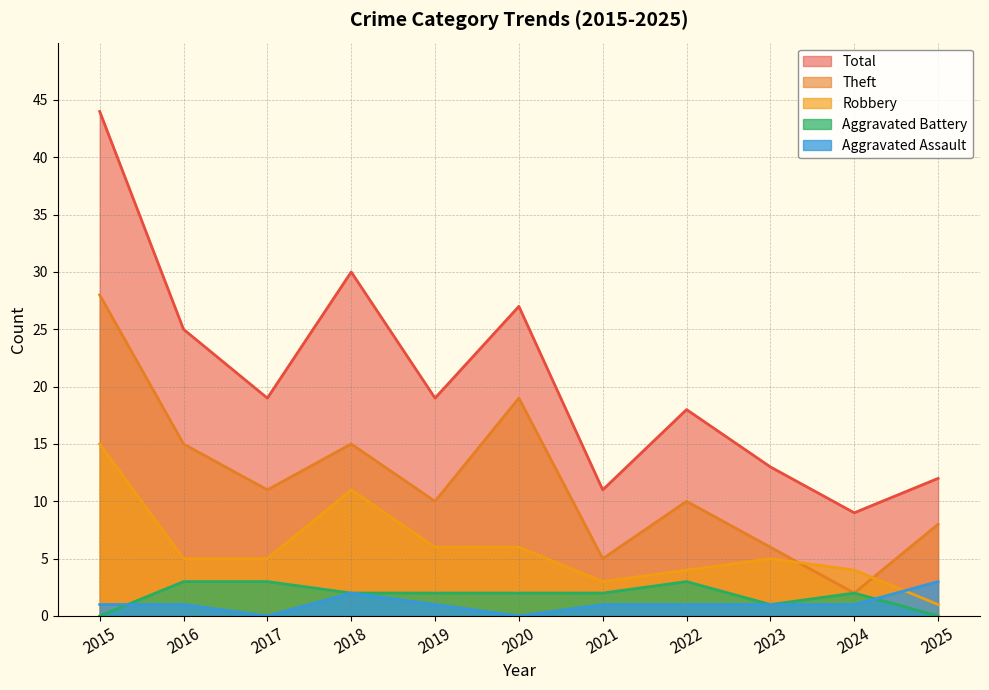

At how many categories does at least one series exceed 27?

2